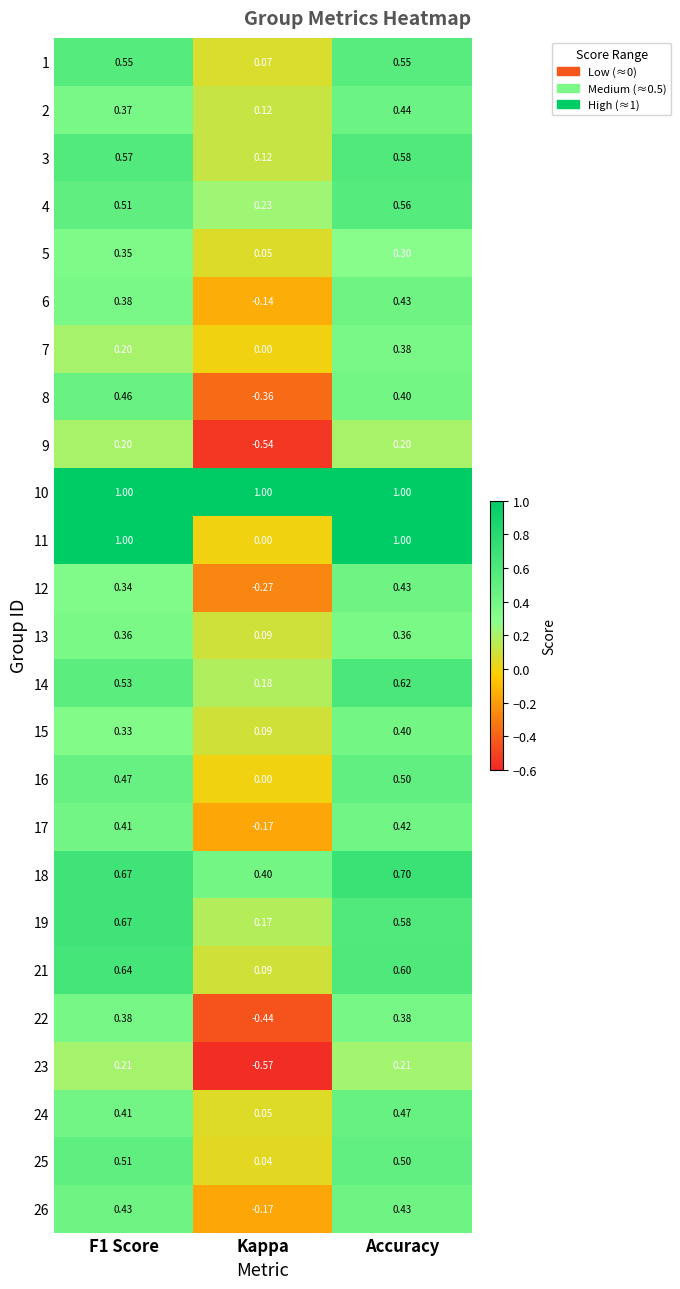

At which label is 7 closest to 0?

Kappa